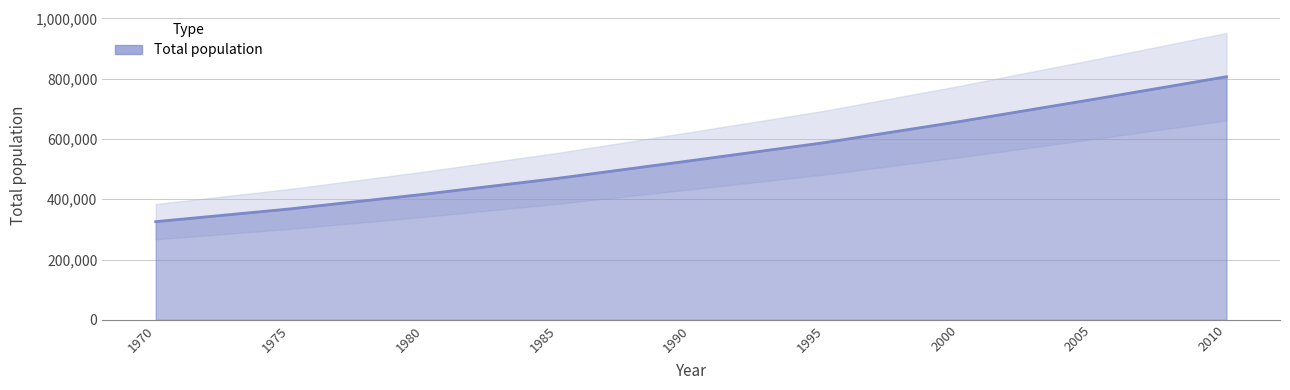

List the labels in order of value, largest first.

2010, 2005, 2000, 1995, 1990, 1985, 1980, 1975, 1970